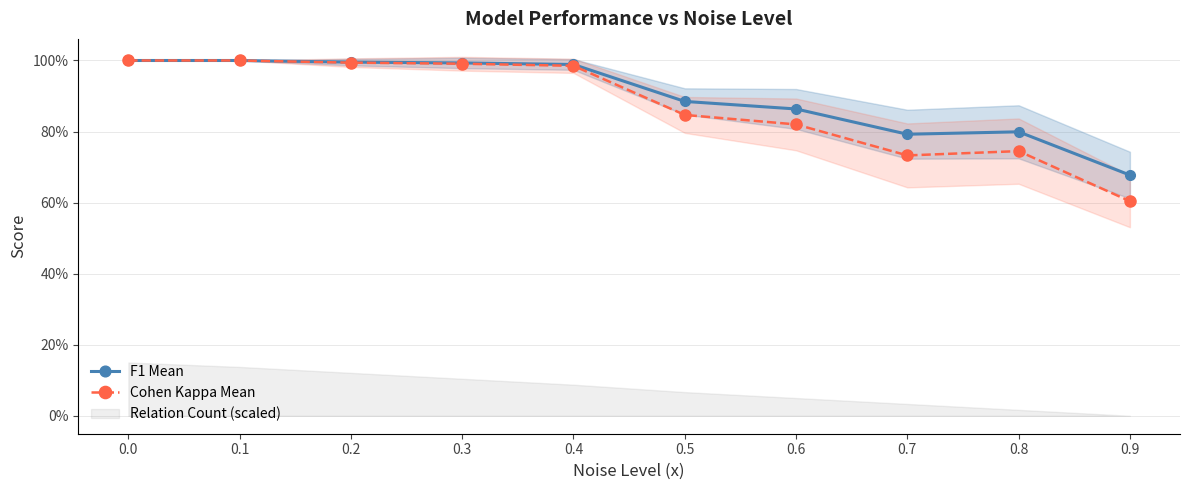

Reading left to right, list all the values displayed in this chart.

F1 Mean: 0.0=1.0	0.1=1.0	0.2=1.0	0.3=1.0	0.4=1.0	0.5=0.9	0.6=0.9	0.7=0.8	0.8=0.8	0.9=0.7
Cohen Kappa Mean: 0.0=1.0	0.1=1.0	0.2=1.0	0.3=1.0	0.4=1.0	0.5=0.8	0.6=0.8	0.7=0.7	0.8=0.7	0.9=0.6